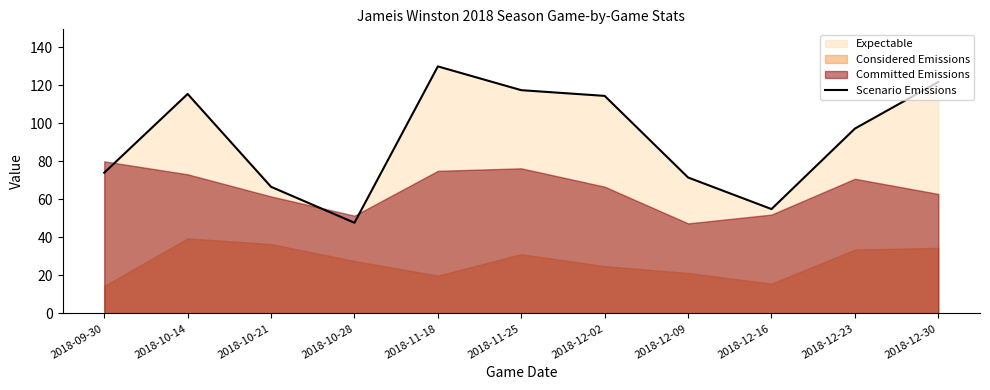

List the labels in order of value, largest first.

2018-11-18, 2018-12-30, 2018-11-25, 2018-10-14, 2018-12-02, 2018-12-23, 2018-09-30, 2018-12-09, 2018-10-21, 2018-12-16, 2018-10-28